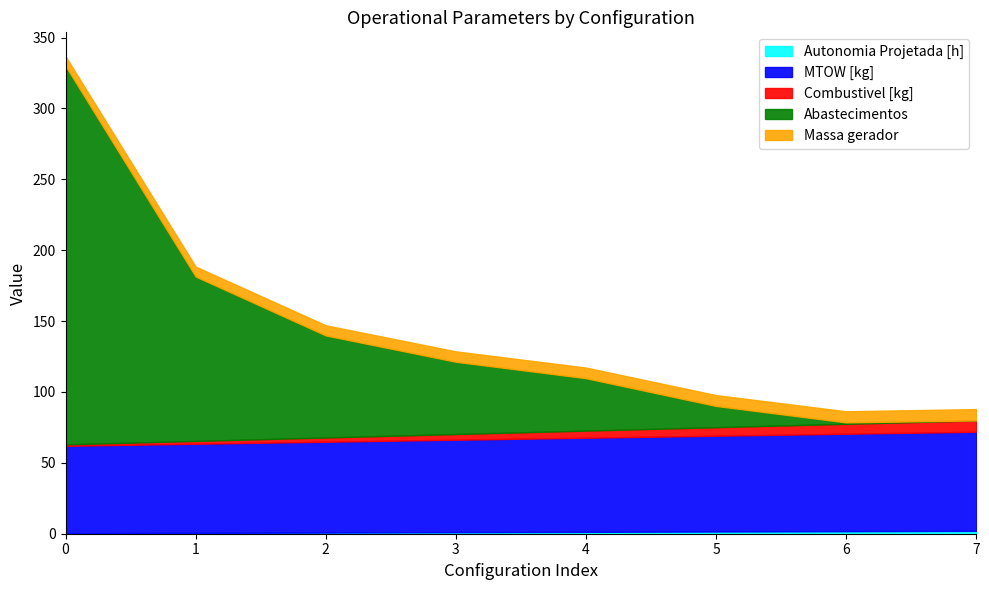

Where is Massa gerador nearest to the value 7?

1